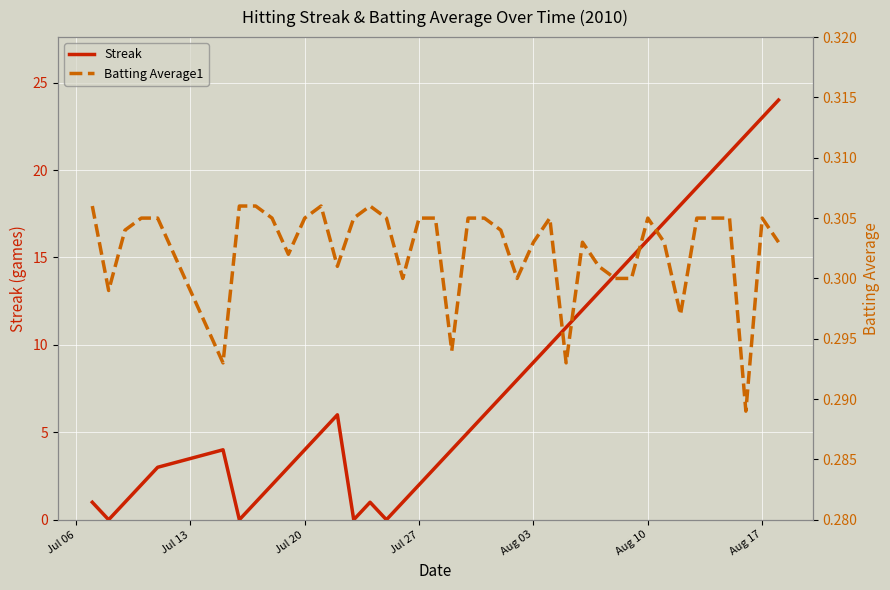

In Batting Average1, how many points are lower than both neighbors (excluding endpoints)?

10